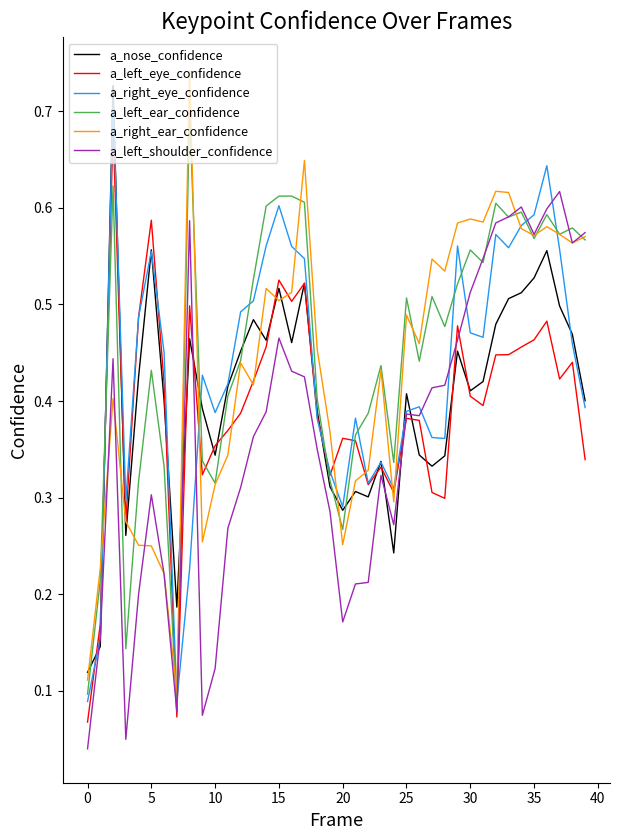

What is the average value of the a_right_ear_confidence series?

0.4